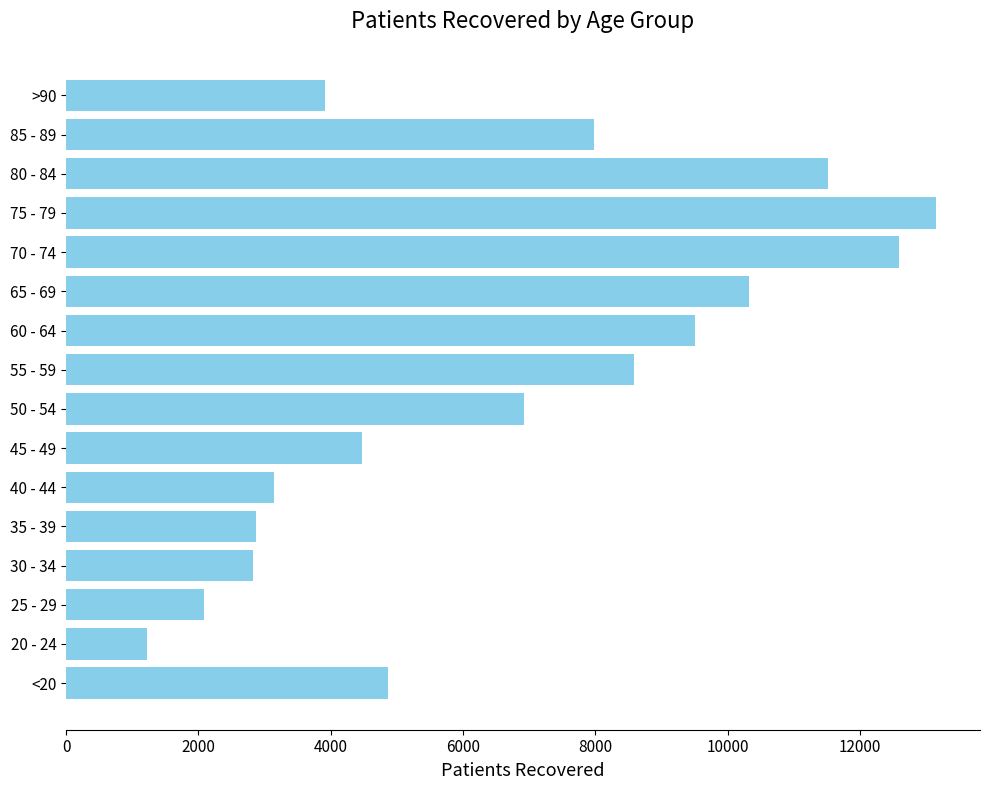

Which category has the highest value across all series?

75 - 79